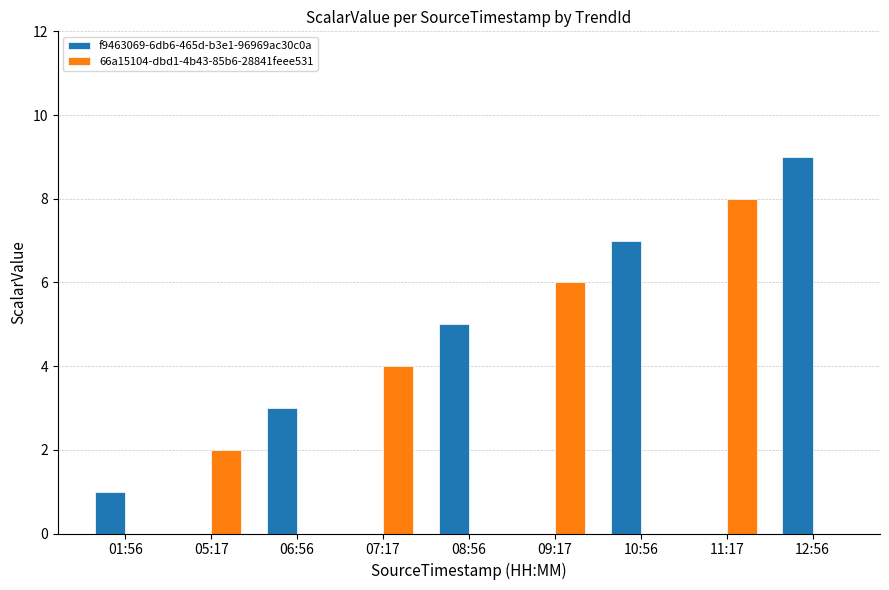

What is the sum of the f9463069-6db6-465d-b3e1-96969ac30c0a values at 10:56 and 05:17?

7